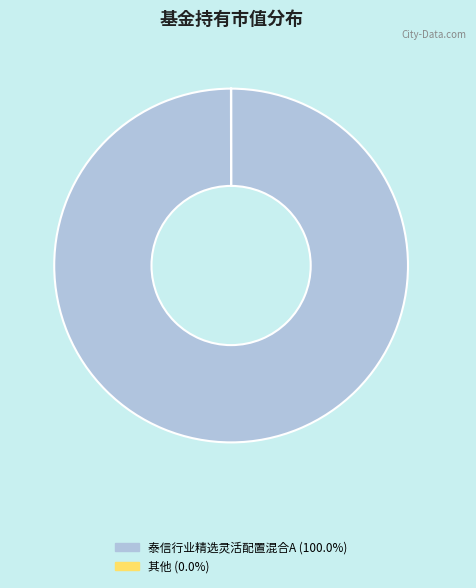

Is there any slice that represents more than half of the pie?

Yes